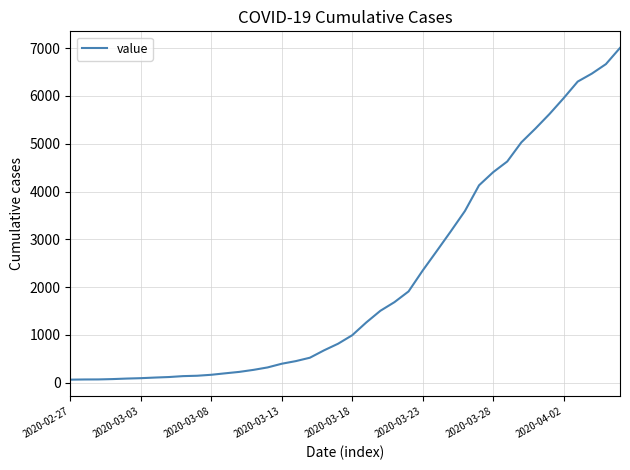

What is the difference between the maximum and minimum values?

6940